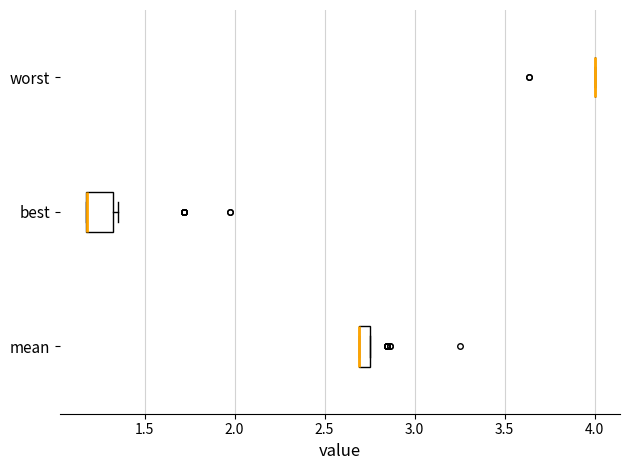

Comparing the boxes themselves (not the whiskers), which one is the widest?

best